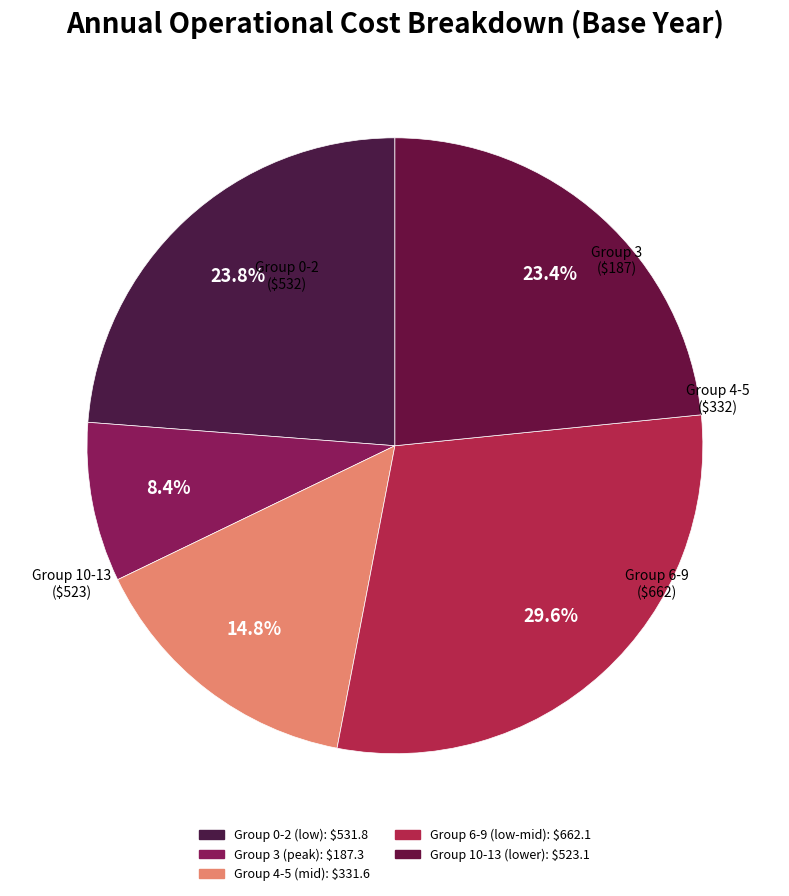

To the nearest percent, what is the difference between the largest and smallest slice percentages?

21%